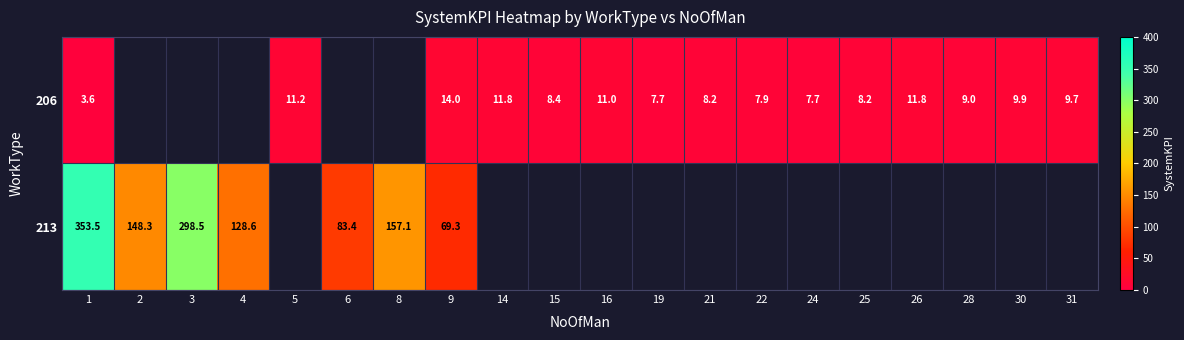

What is the minimum value for row_1?

69.3